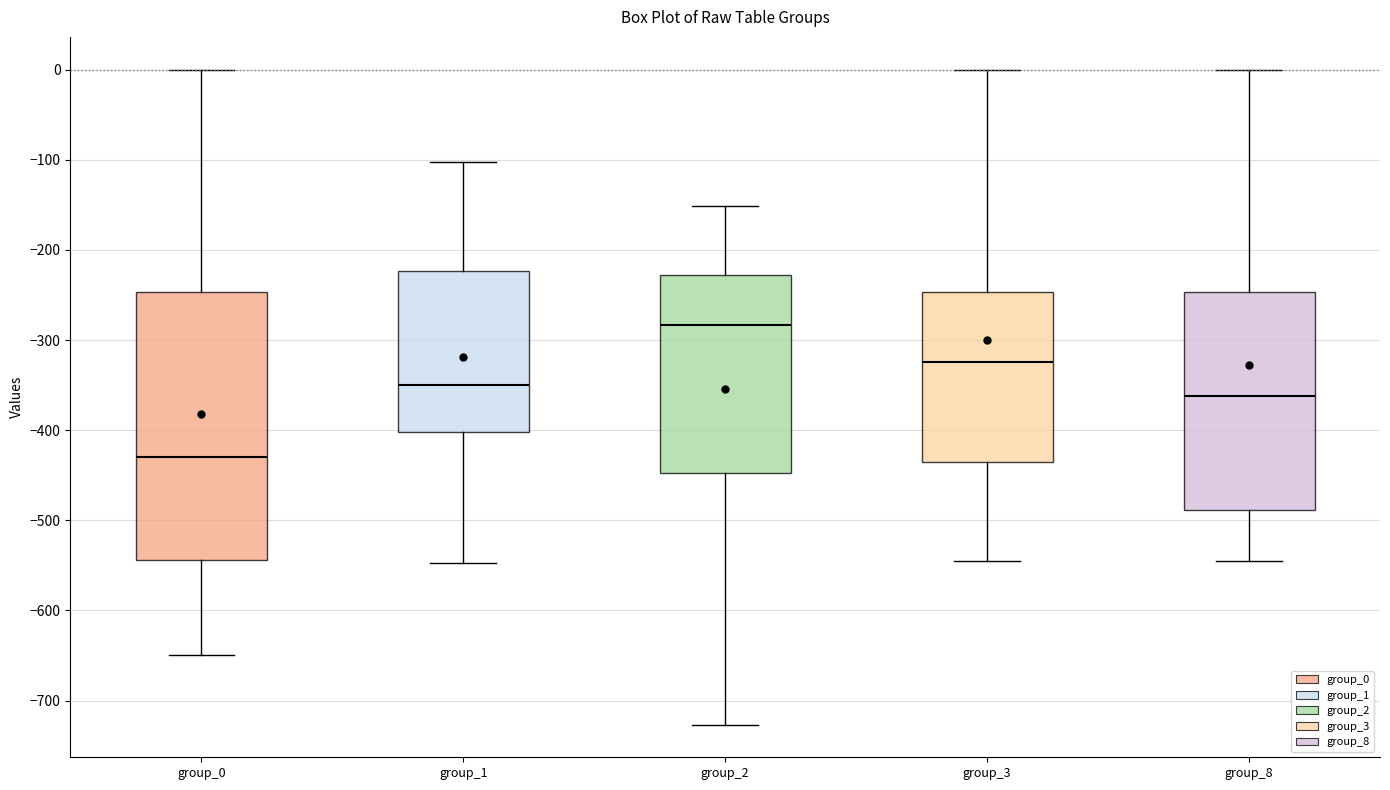

Which box has the highest median line?

group_2